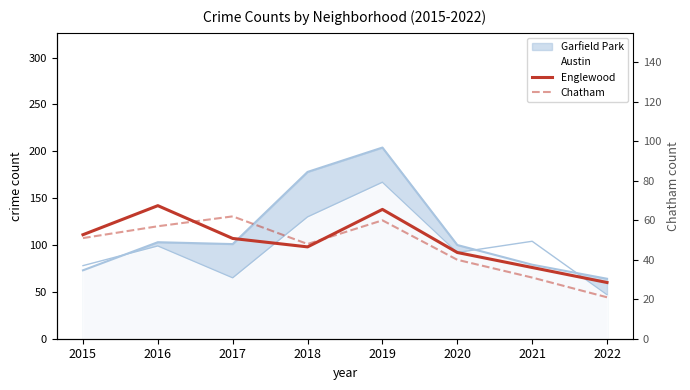

At how many categories does at least one series exceed 55?

8